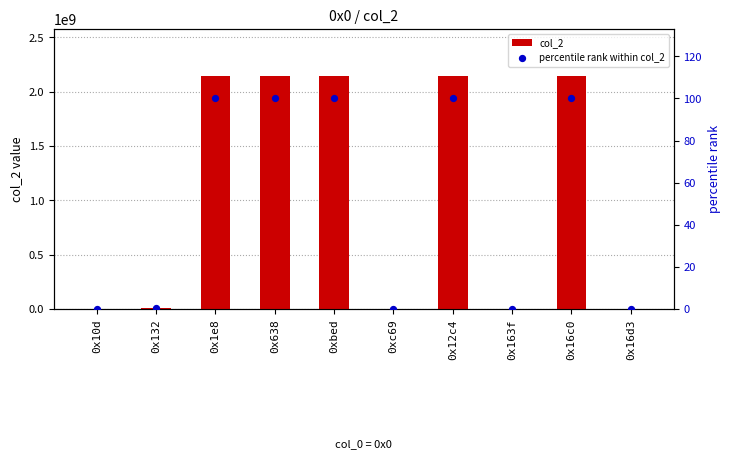

Which series reaches the maximum Y coordinate?

col_2